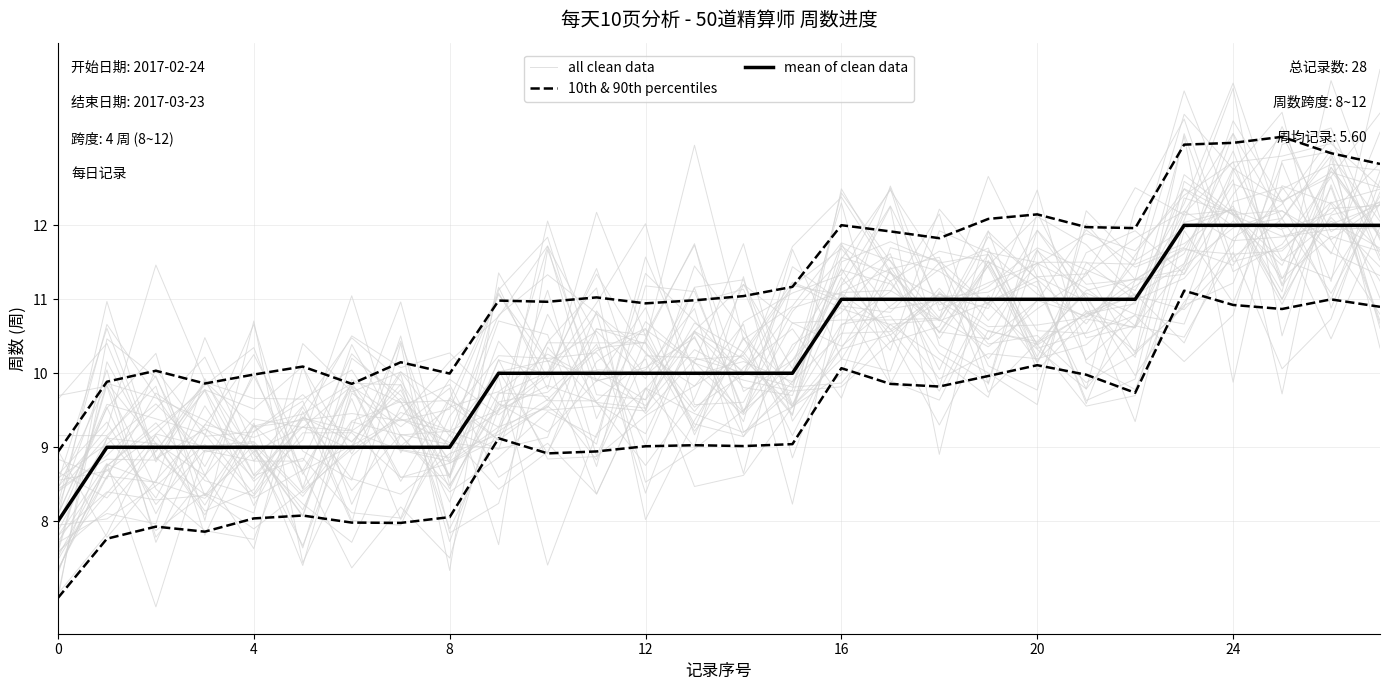

Which category has the highest value in the mean of clean data series?

23